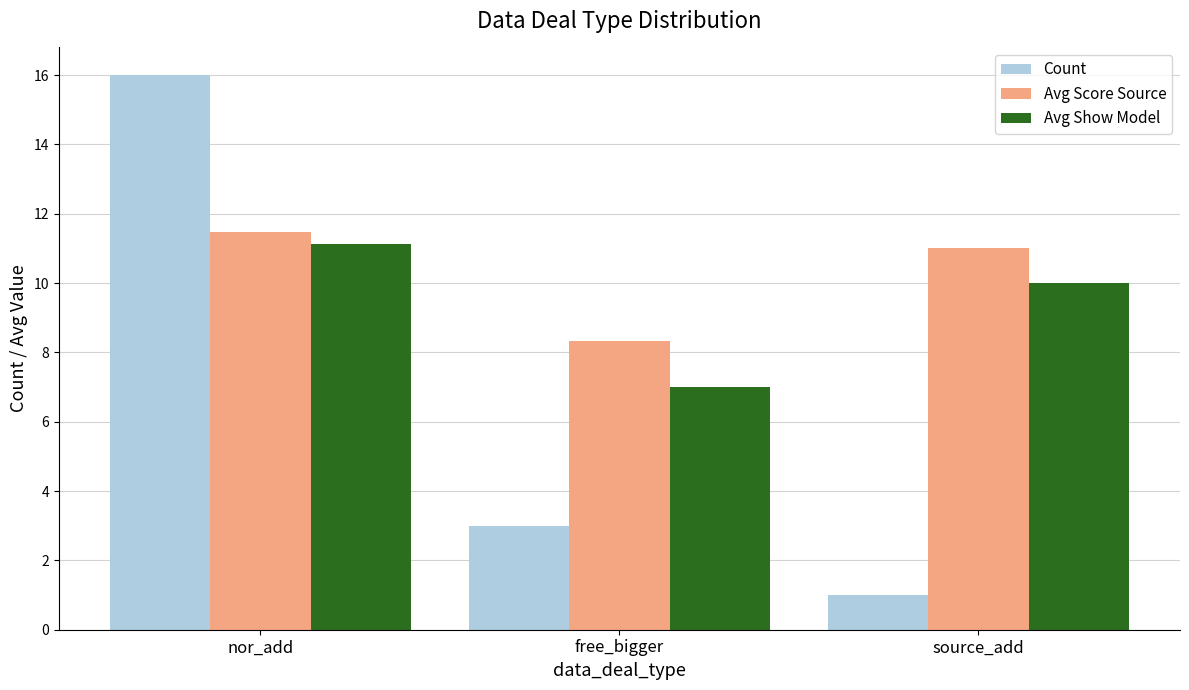

Which series has the largest range (max minus min)?

Count